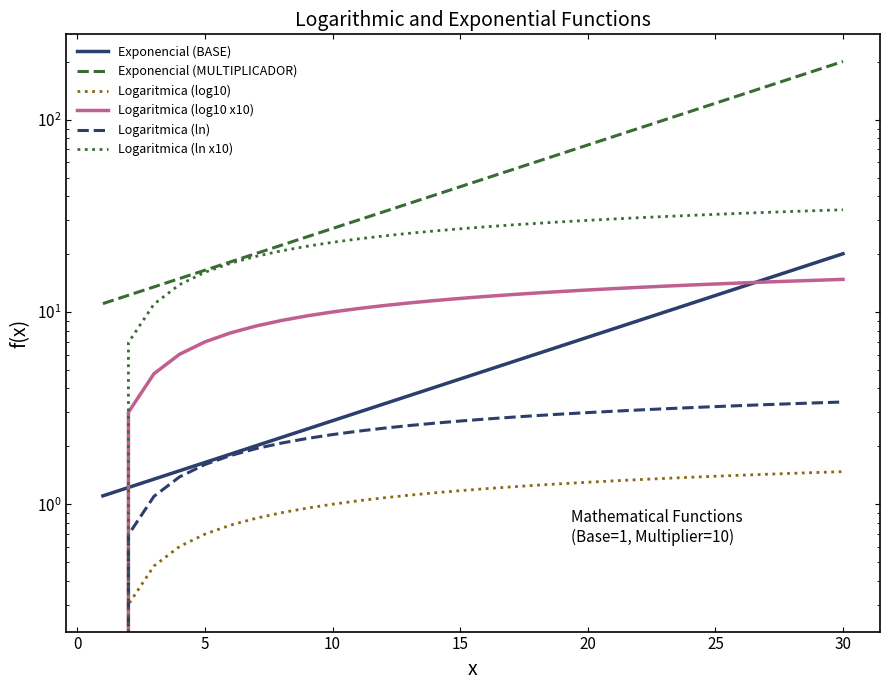

How many values in the Logaritmica (log10 x10) series exceed 12?

15